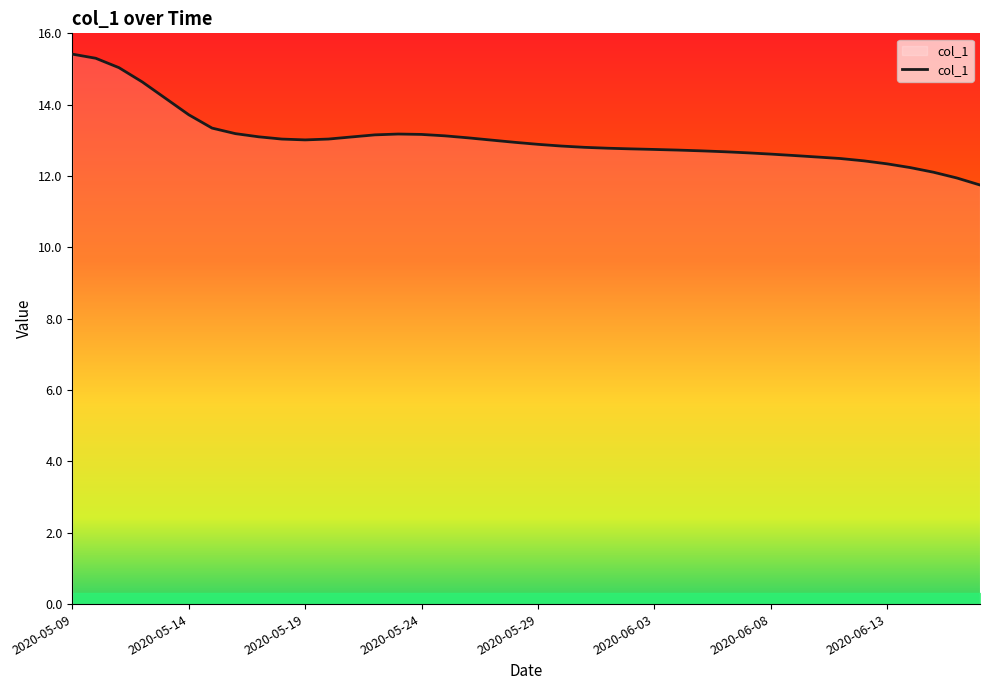

What is the difference between the maximum and minimum values?

3.7